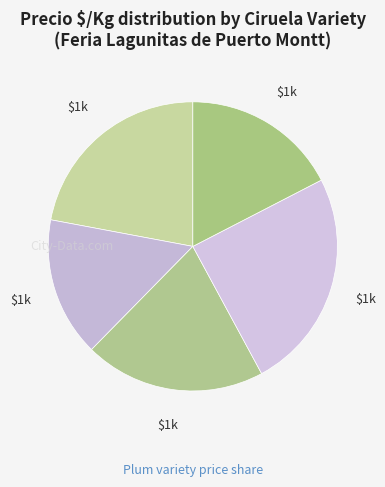

Which category has the smallest portion of the pie?

Angeleno (2021)